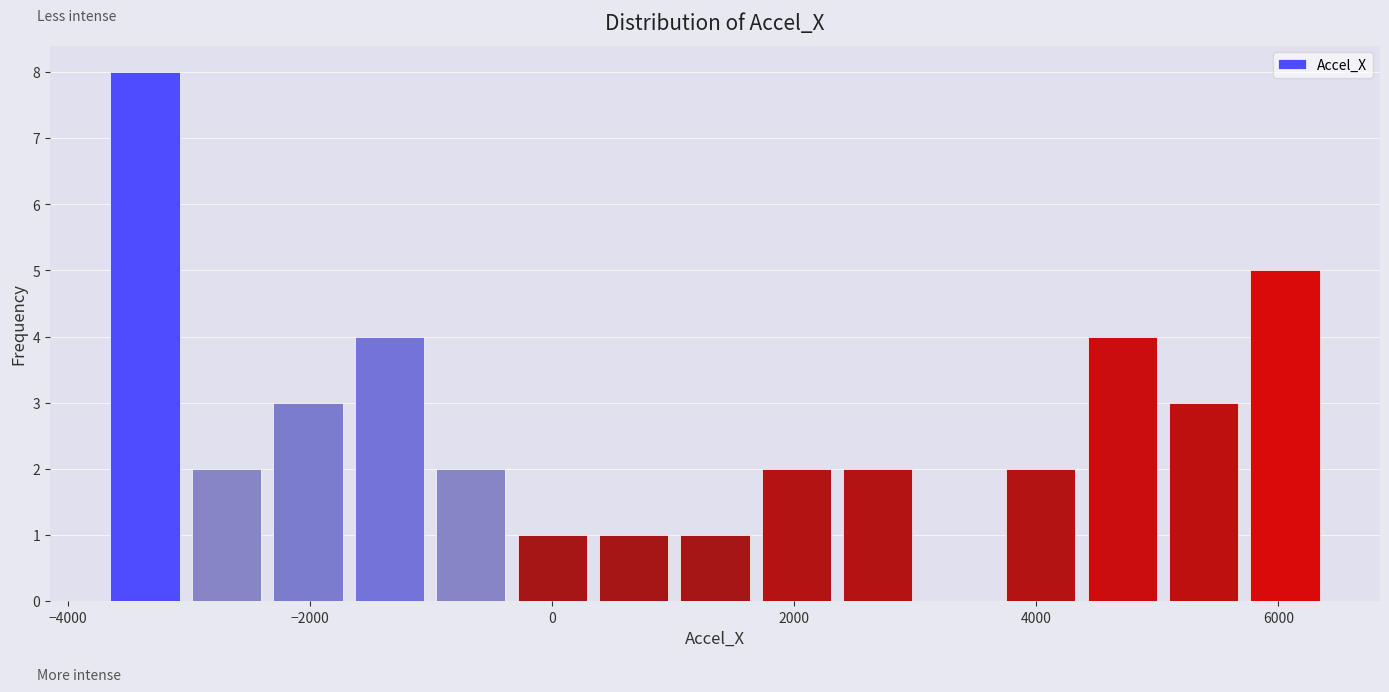

Read against the x-axis, roughly where is the centre of the tallest bar?

-3400